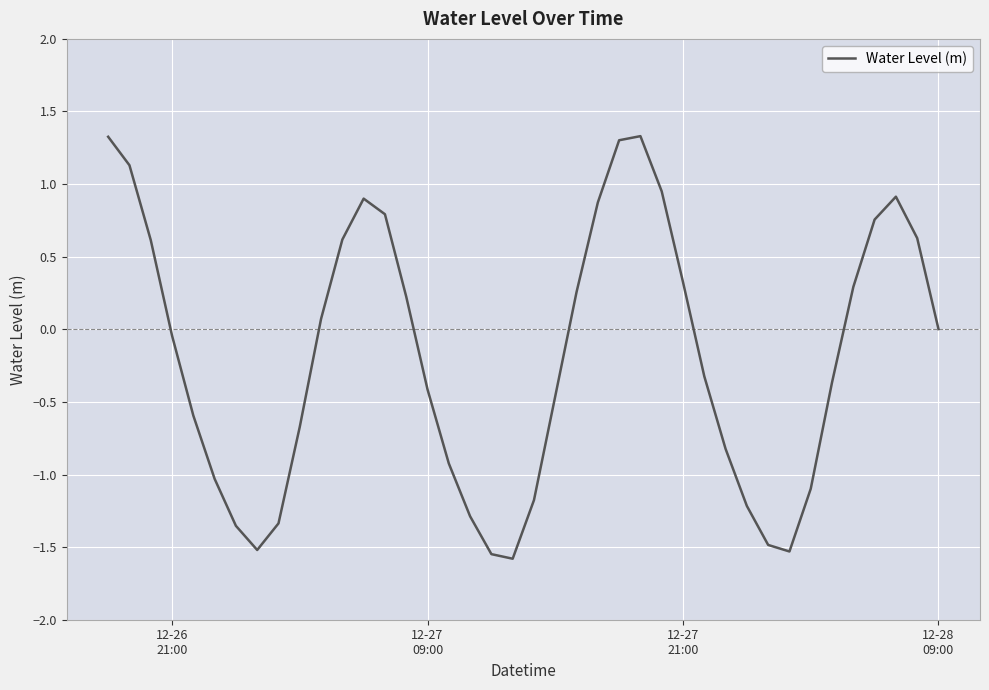

What is the minimum value shown in the chart?

-1.6